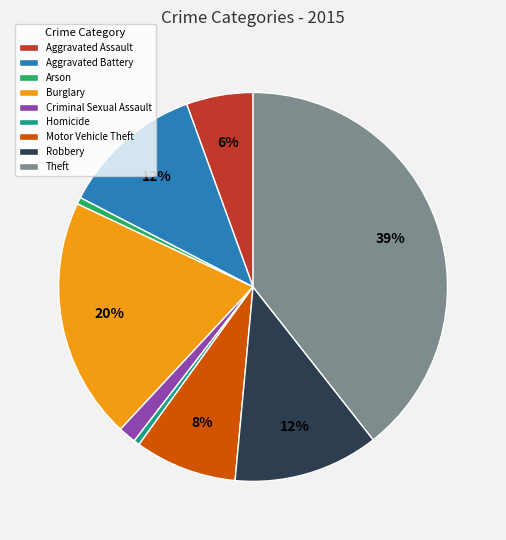

Do Motor Vehicle Theft and Aggravated Battery together represent more than half of the pie?

No